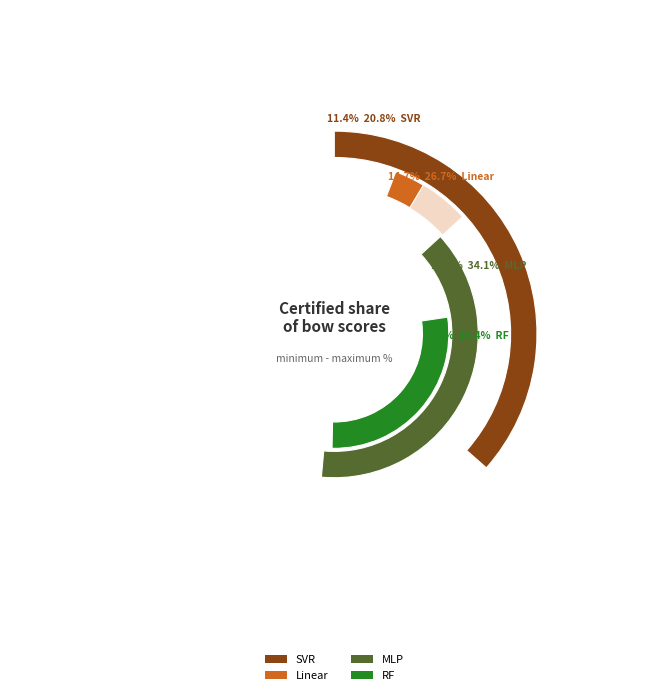

Is RF the majority of the pie?

No